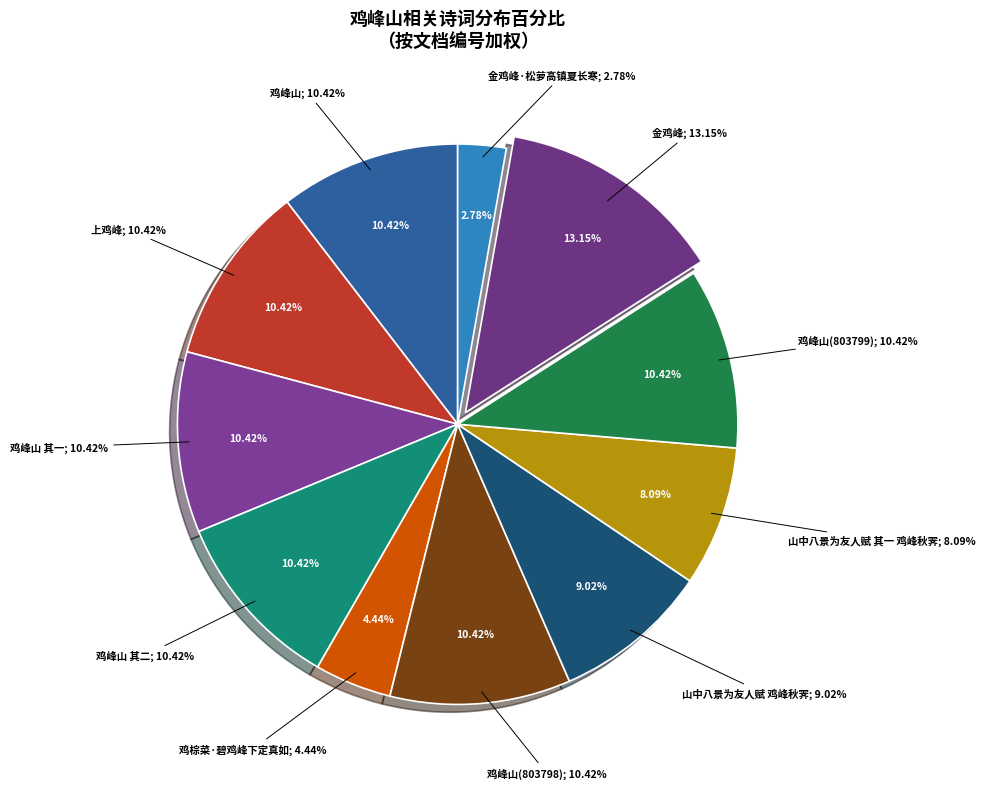

Does 鸡峰山 其二 represent more than half of the total?

No